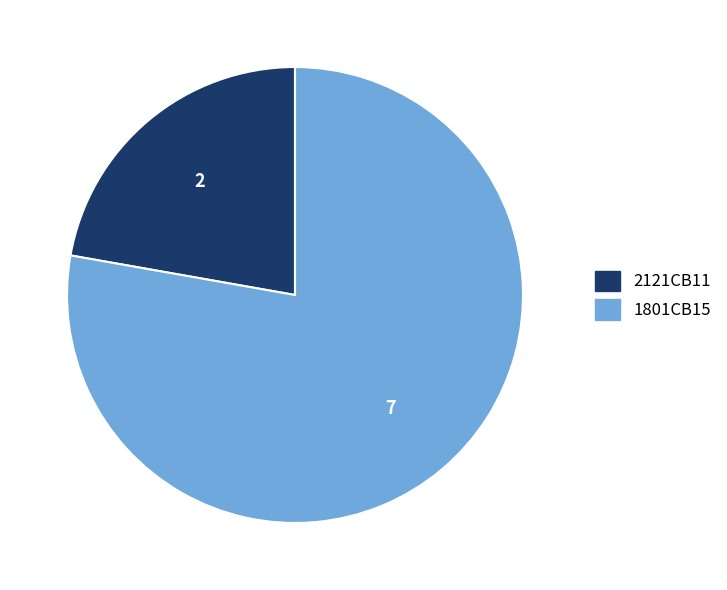

Which category has the biggest portion of the pie?

1801CB15